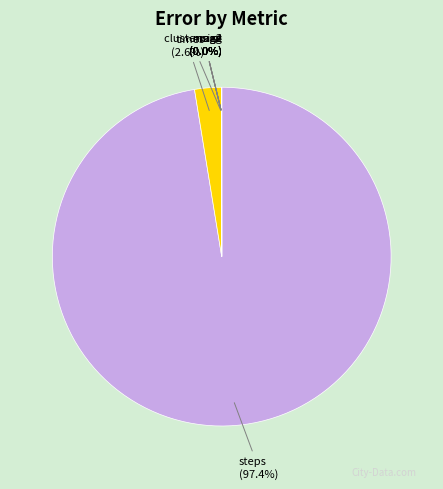

Is there any slice that represents more than half of the pie?

Yes